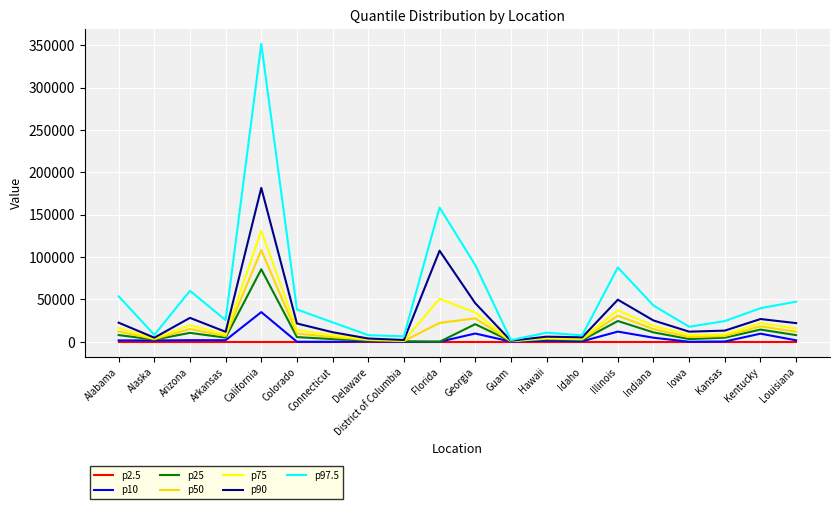

Is it true that p10 equals 9553.2 at Kentucky?

True